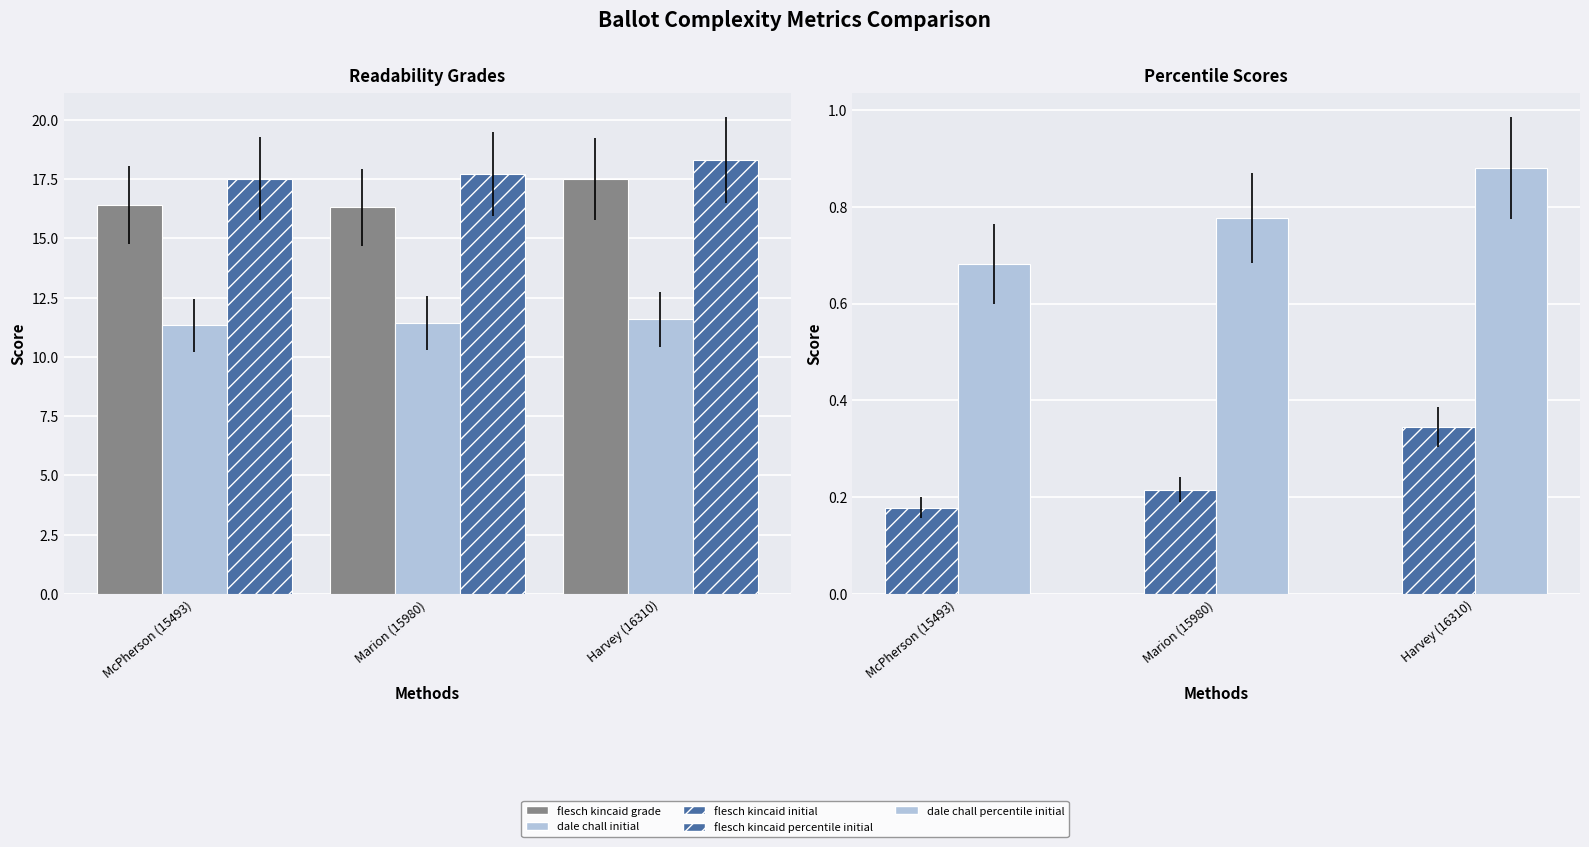

What is the spread (max minus min) of values at Harvey (16310)?

18.0